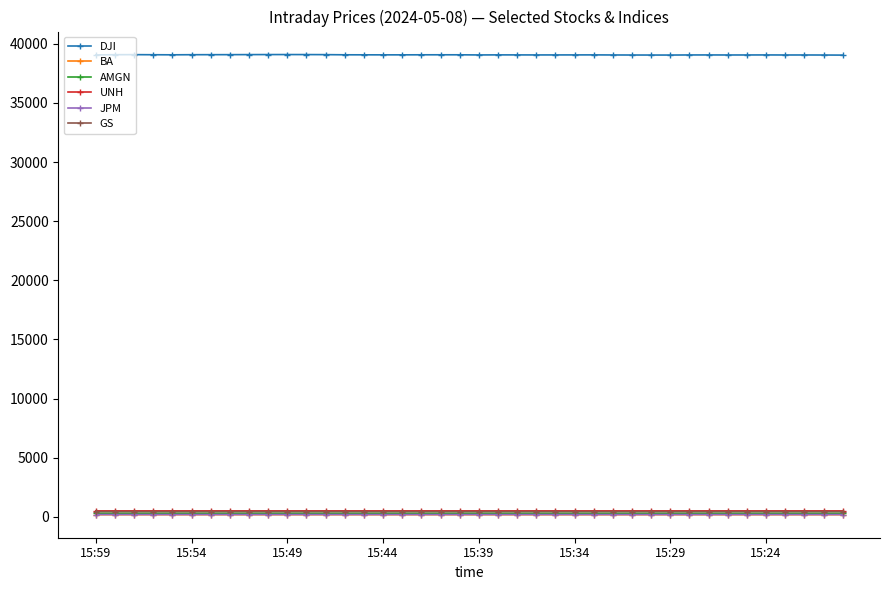

Which series has the widest spread of values?

DJI